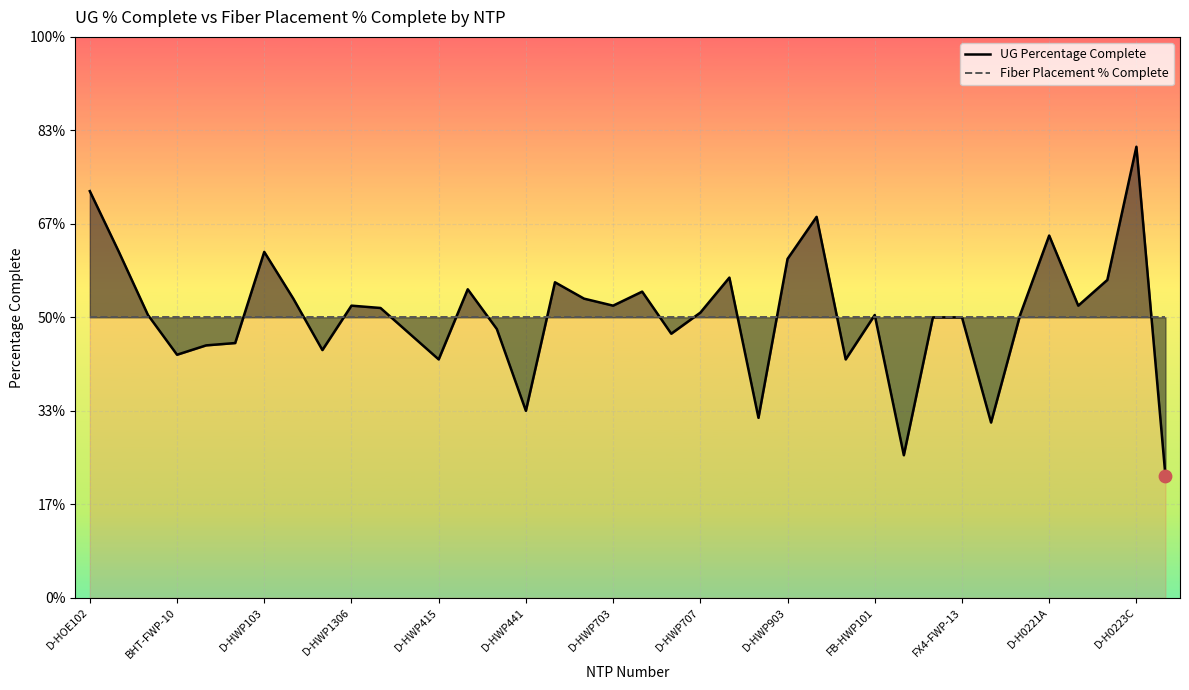

What are all the series names shown in the legend?

UG Percentage Complete, Fiber Placement % Complete